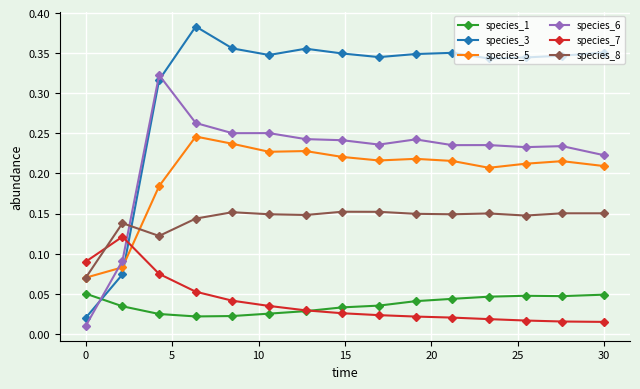

How many intersections are there between species_1 and species_3?

1